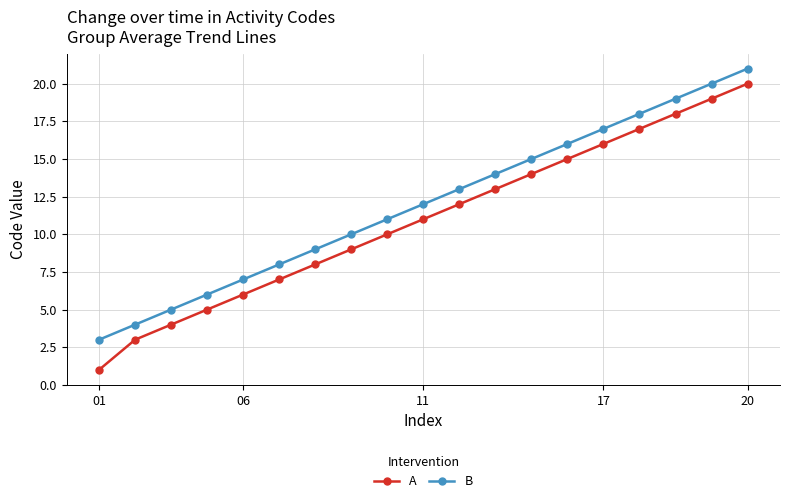

What is the lowest value of the A series?

1